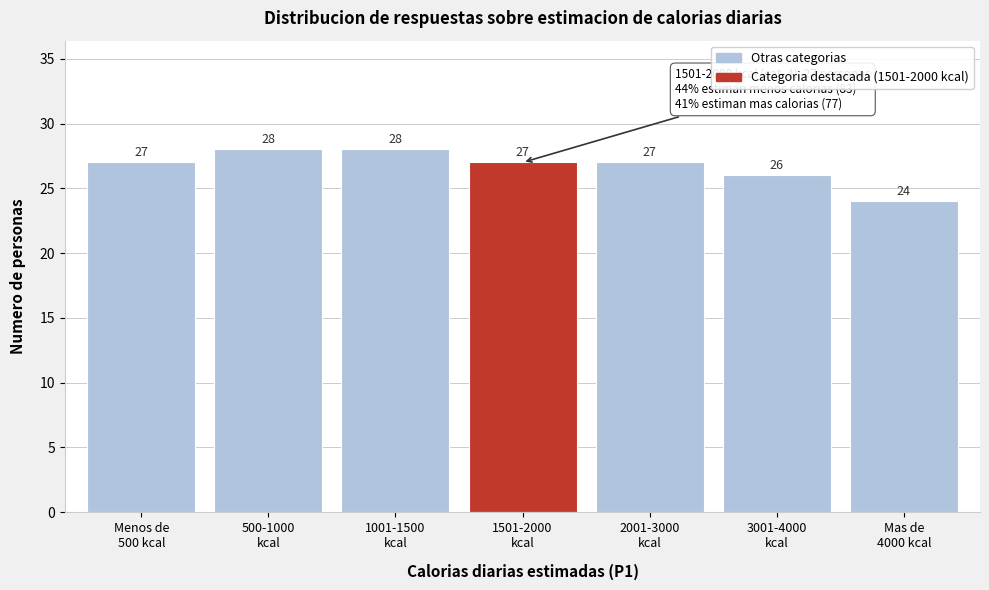

Reading left to right, list all the values displayed in this chart.

27	28	28	27	27	26	24